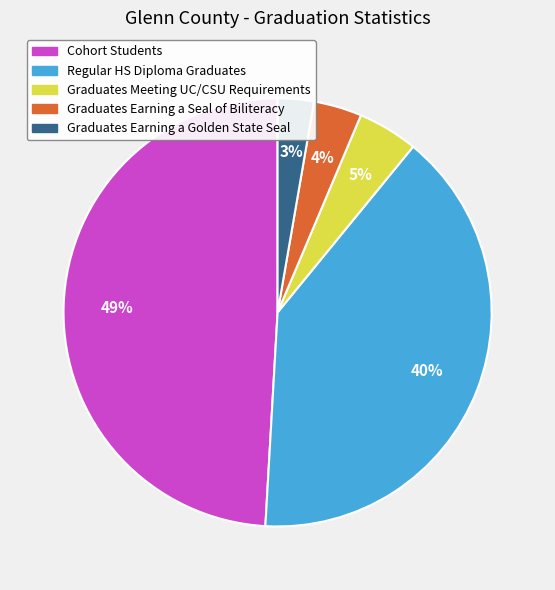

Is there a majority slice in this chart?

No